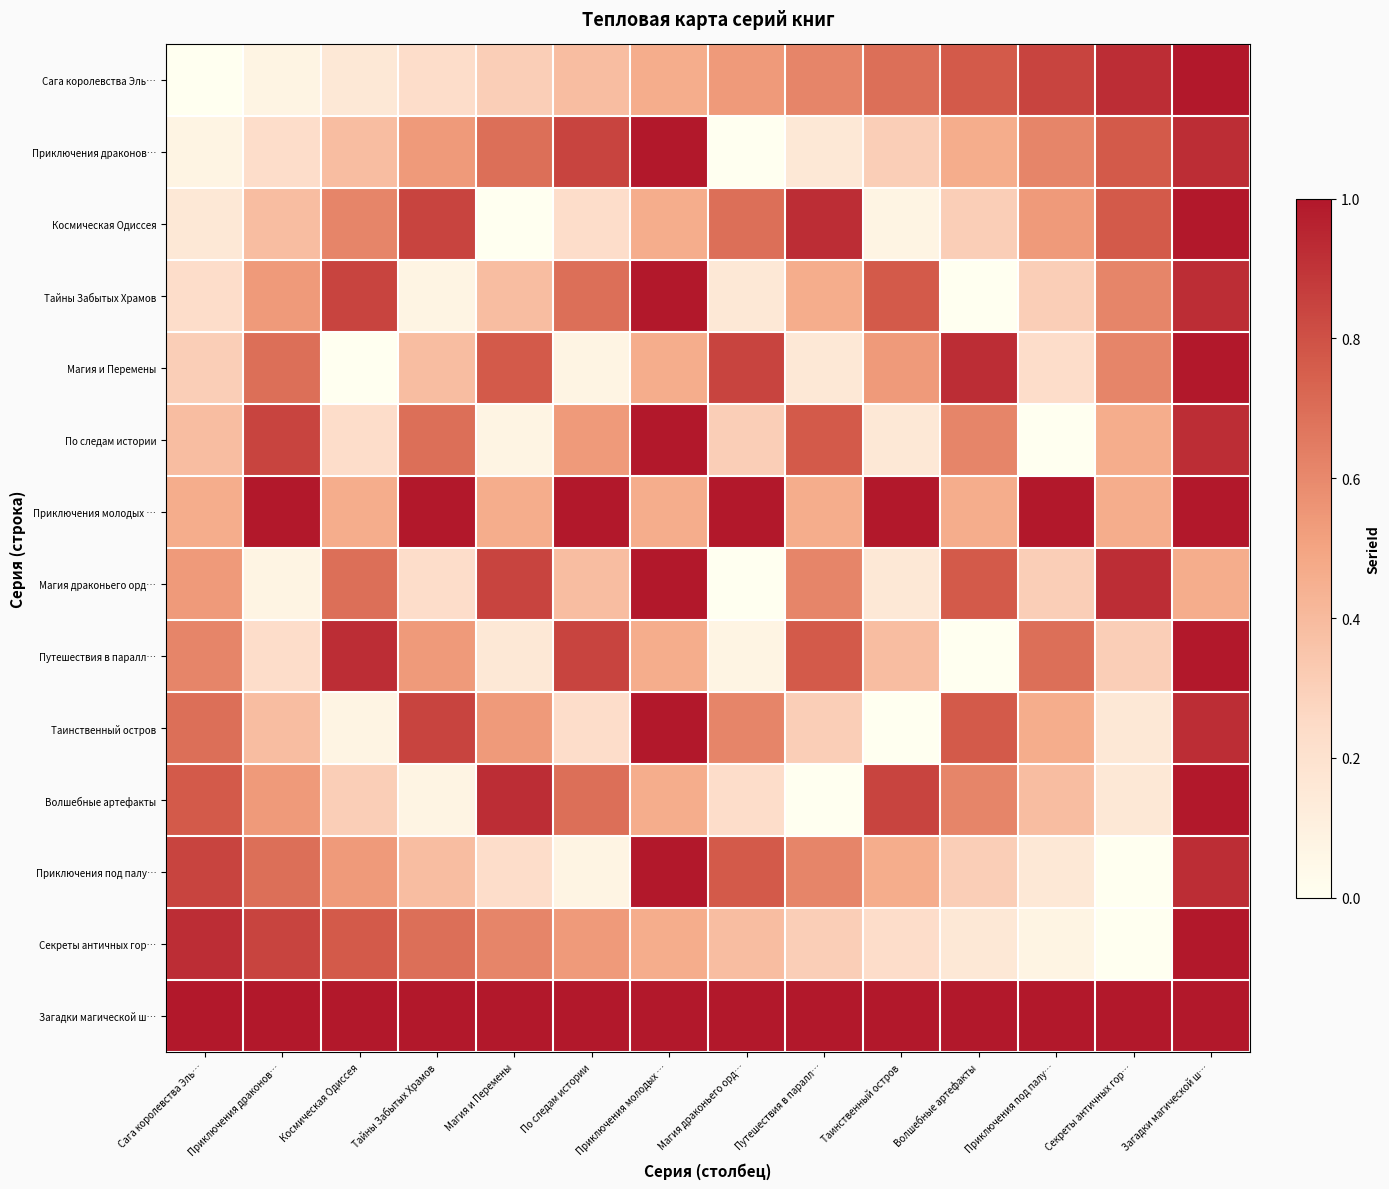

At Магия и Перемены, list the series in order from smallest to largest.

Космическая Одиссея, По следам истории, Путешествия в паралл…, Приключения под палу…, Сага королевства Эль…, Тайны Забытых Храмов, Приключения молодых …, Таинственный остров, Секреты античных гор…, Приключения драконов…, Магия и Перемены, Магия драконьего орд…, Волшебные артефакты, Загадки магической ш…